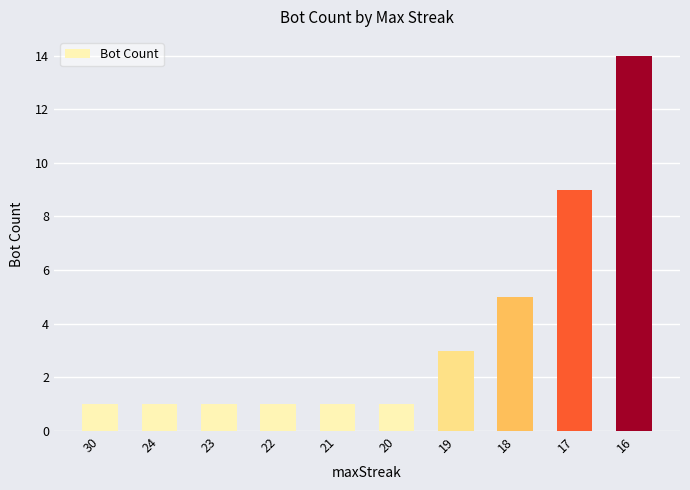

What is the sum of all values?

37